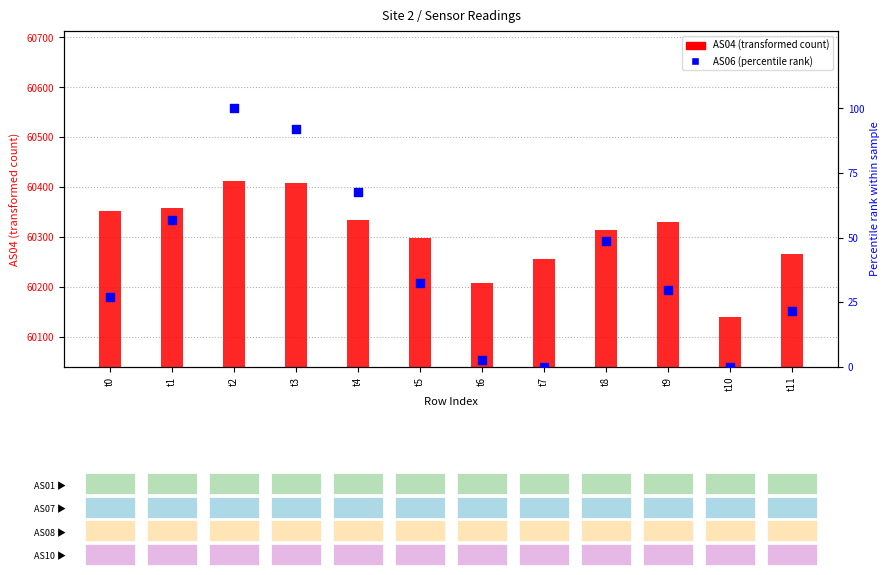

What is the total value across all series at t4?

60401.6